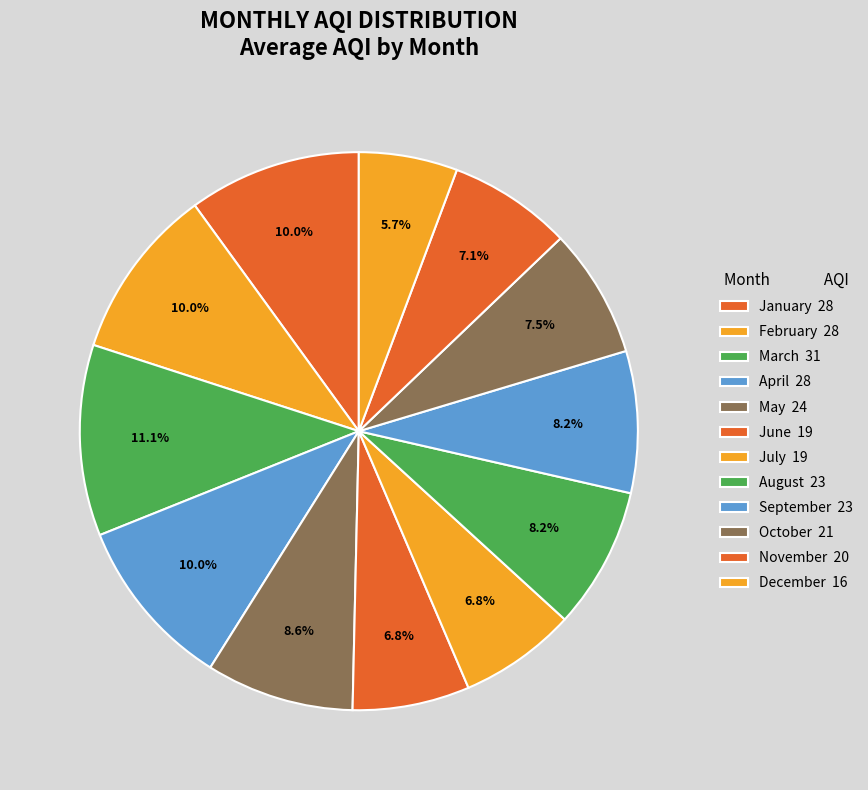

How many slices are in this pie chart?

12